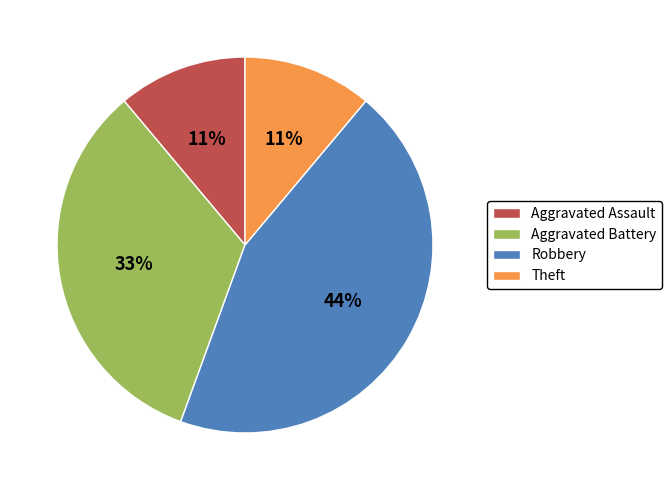

To the nearest percent, what is the difference between the Aggravated Assault and Robbery slice percentages?

33%